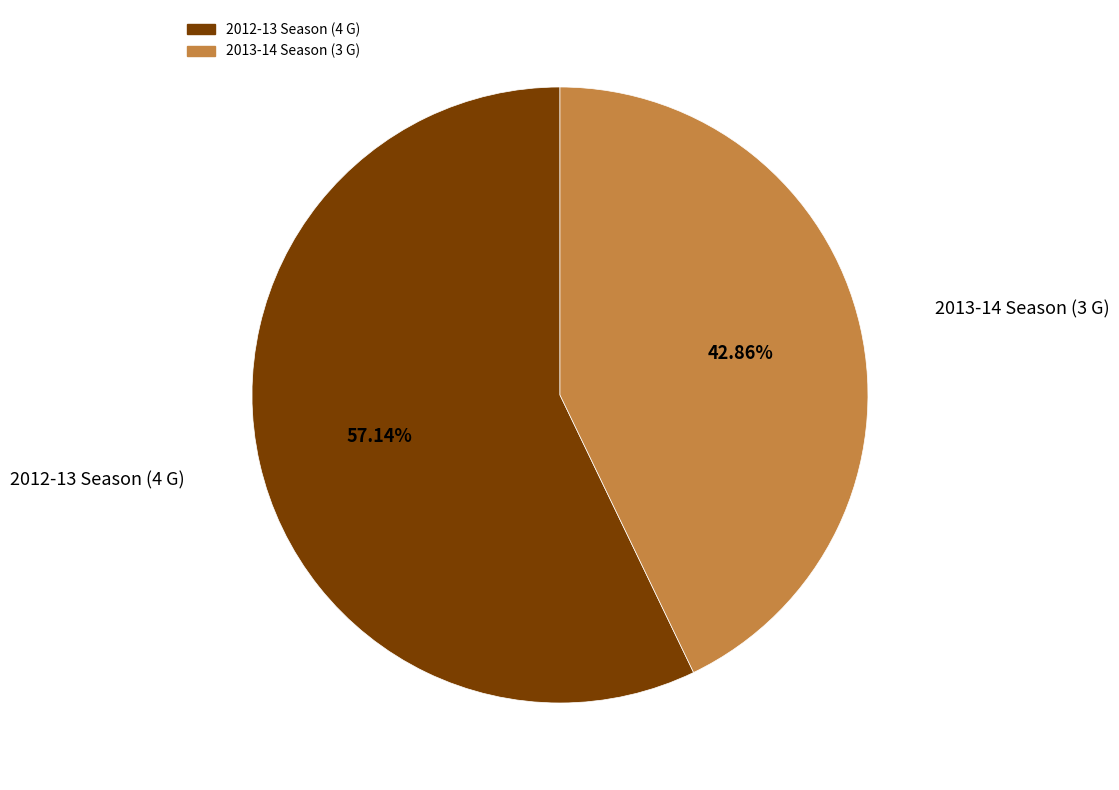

To the nearest percent, what is the difference between the 2012-13 Season (4 G) and 2013-14 Season (3 G) slice percentages?

14%